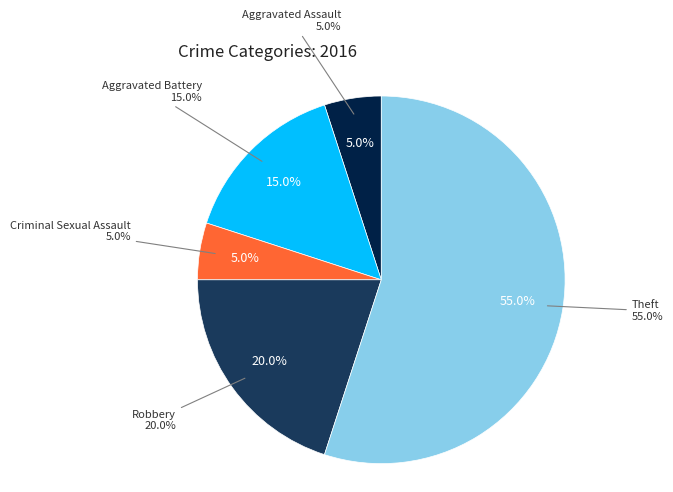

True or false: Robbery accounts for 31% of the total.

False